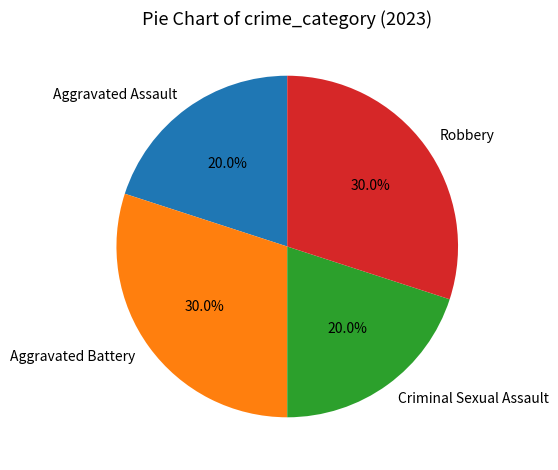

Does any single category account for the majority?

No